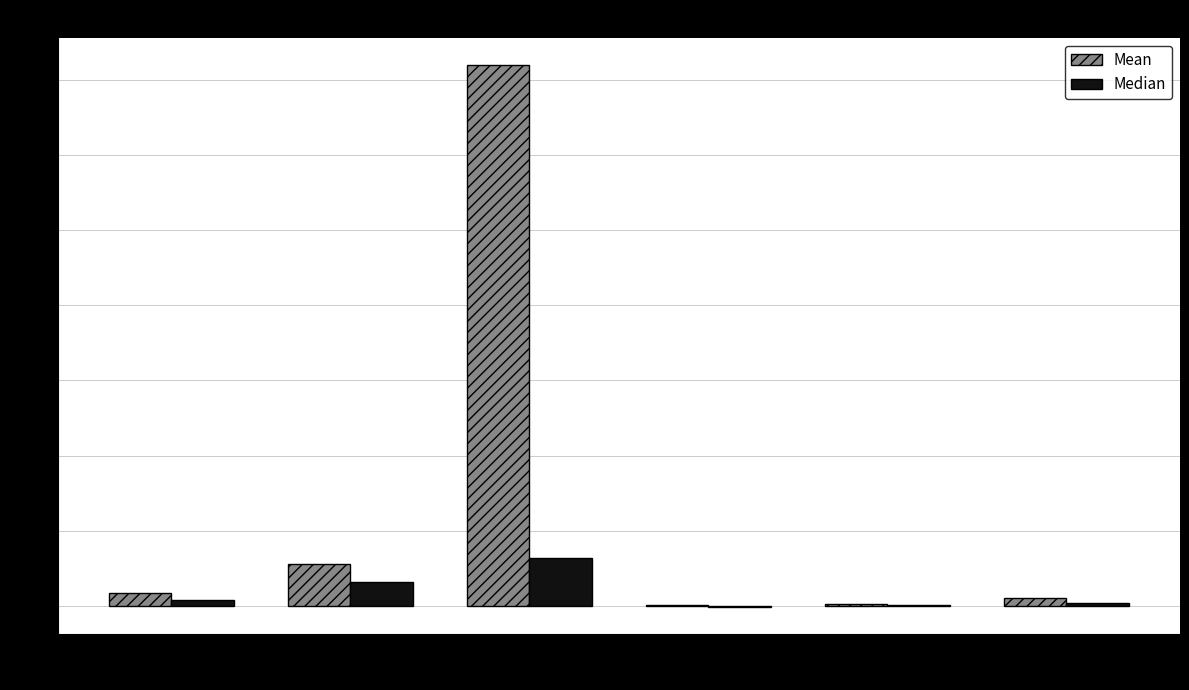

At which category does the chart reach its peak across all series?

MTB